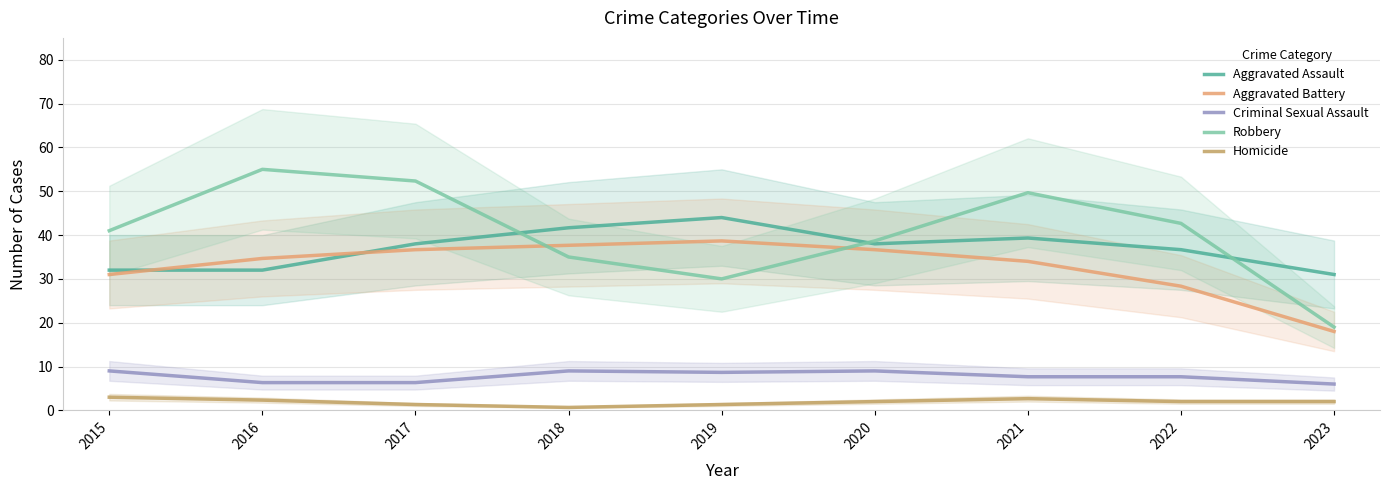

What is the difference between the Robbery values at 2017 and 2015?

11.3